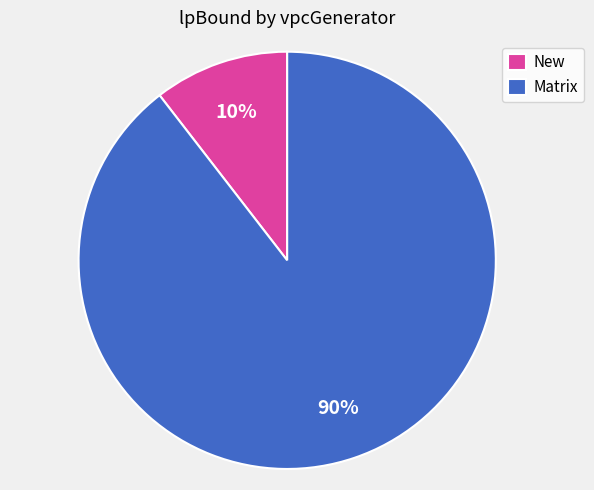

Combined, do New and Matrix account for over 50%?

Yes